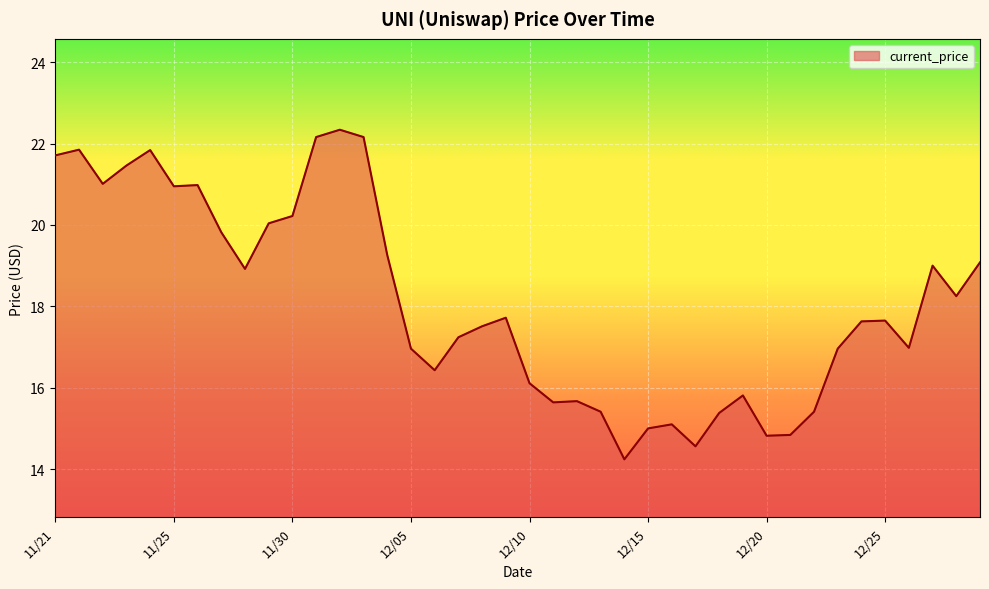

What is the minimum value shown in the chart?

14.2